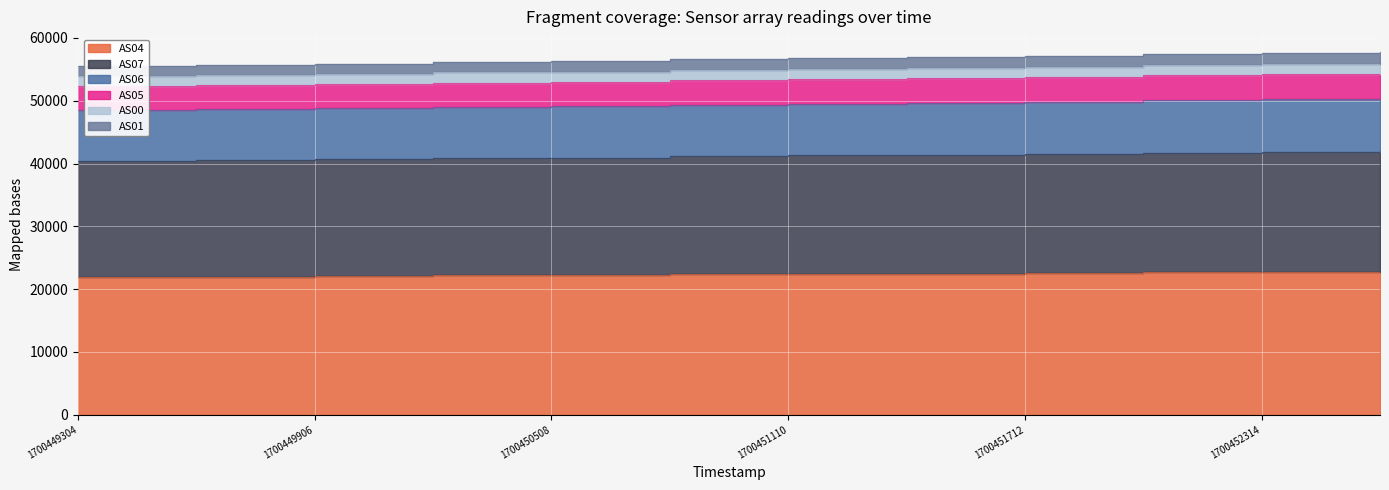

The AS06 series shows 49387 at 1700450809. True or false?

True